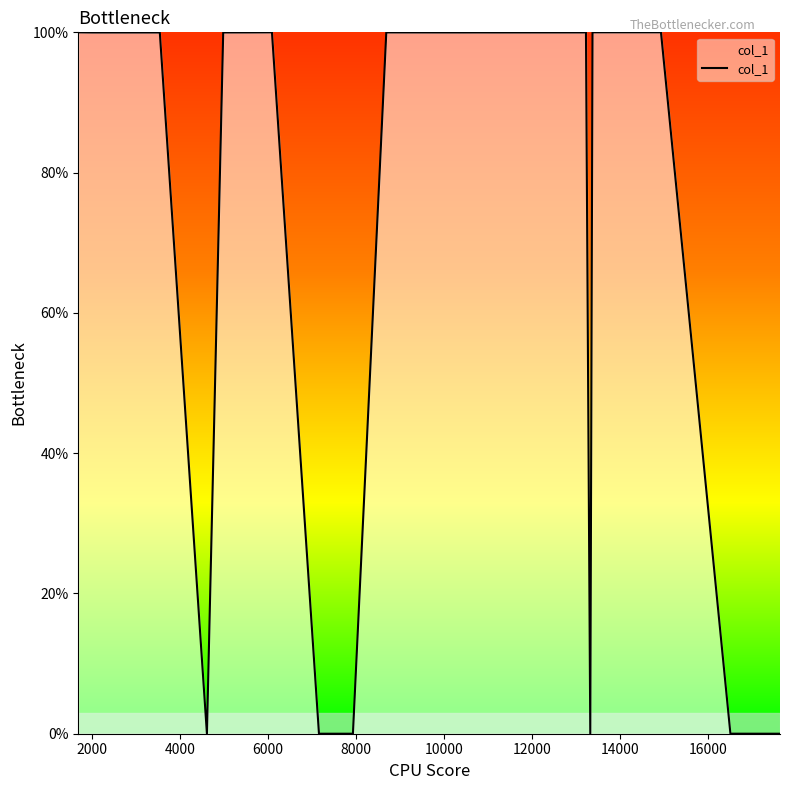

What is the difference between the maximum and minimum values?

100.0